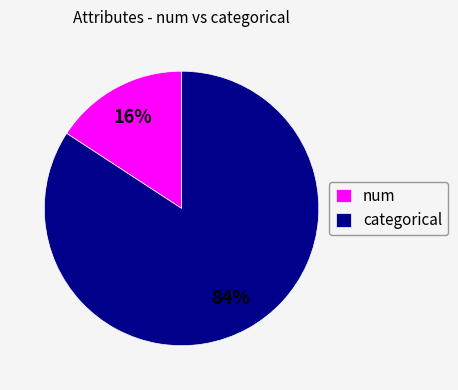

Does num represent more than half of the total?

No